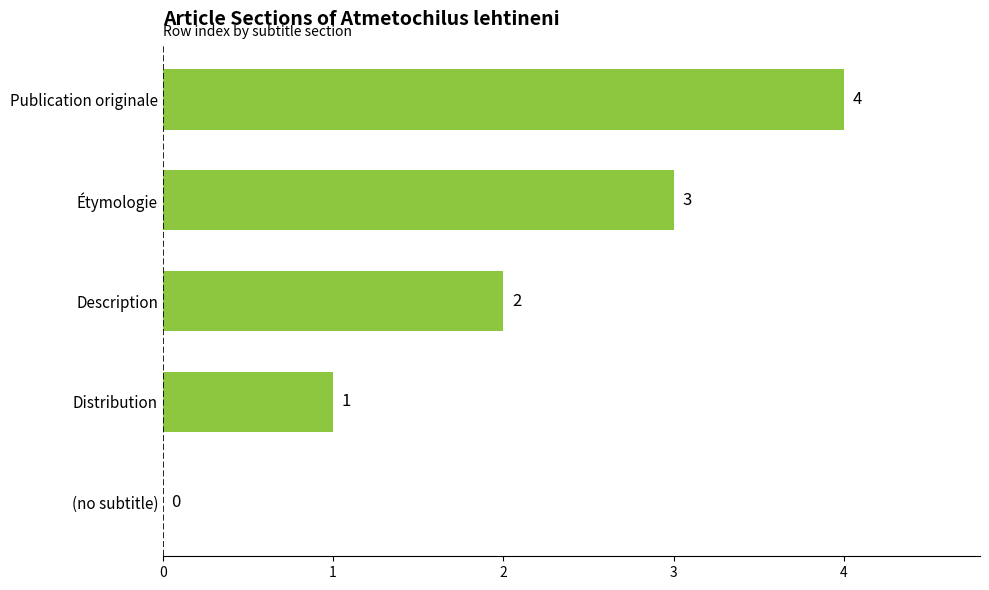

The value at Distribution is 1. True or false?

True